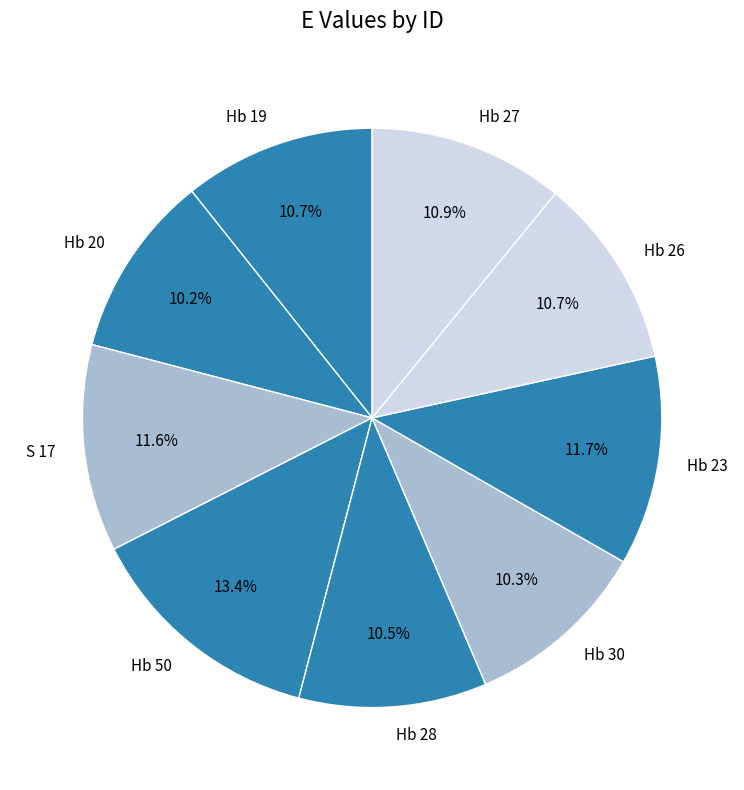

Is it true that S 17 is 12% of the pie?

True